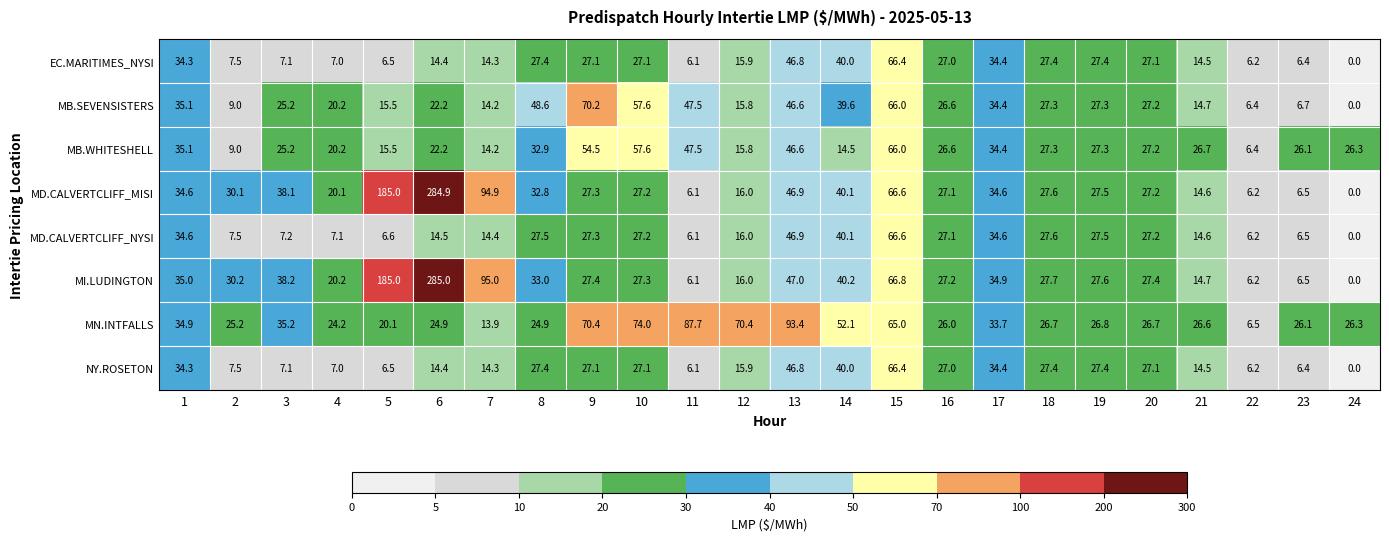

Count the number of categories in the chart.

24